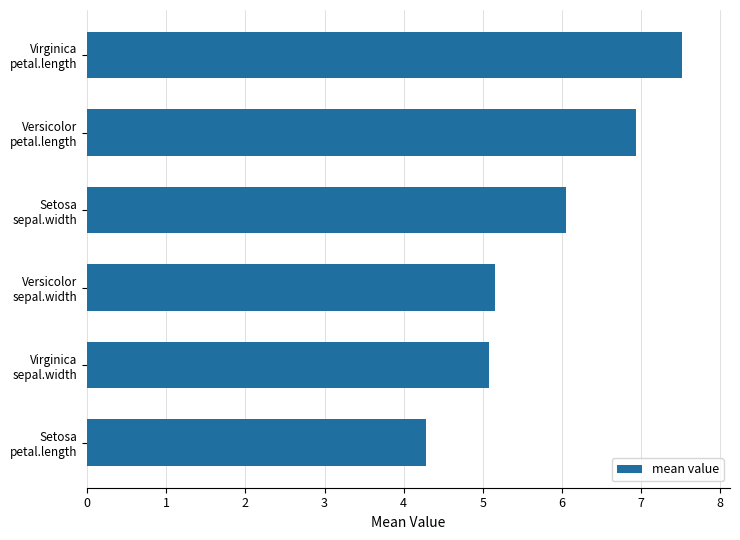

List the labels in order of value, largest first.

Virginica
petal.length, Versicolor
petal.length, Setosa
sepal.width, Versicolor
sepal.width, Virginica
sepal.width, Setosa
petal.length